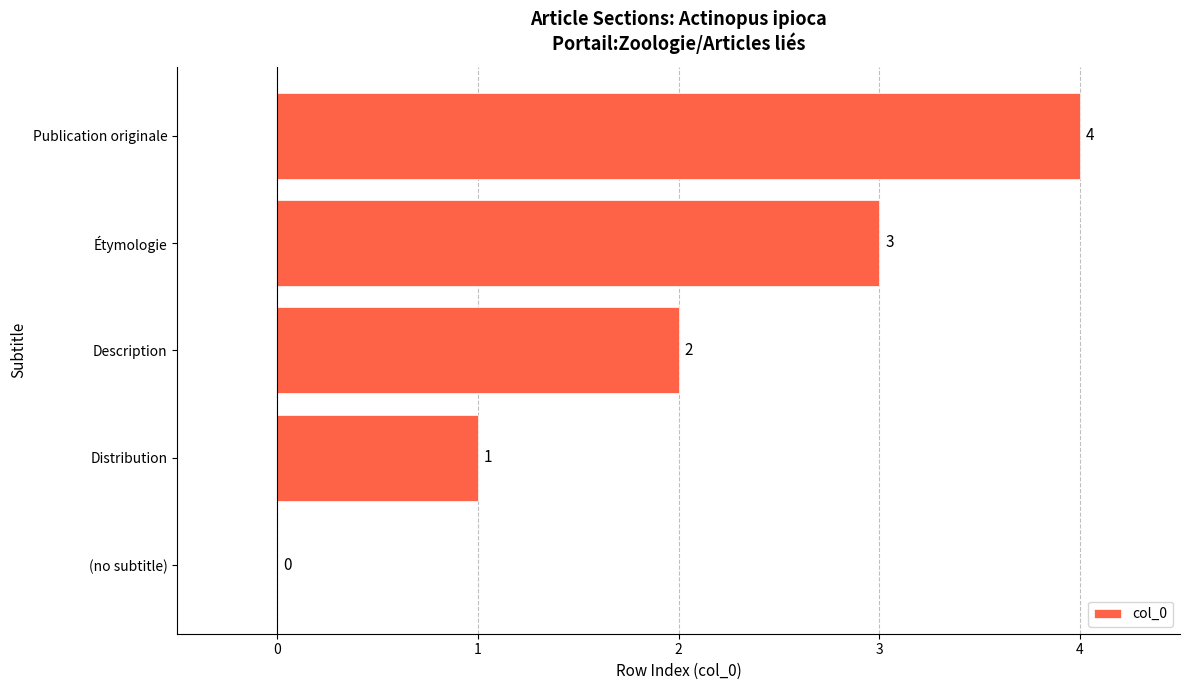

Are the bars horizontal?

Yes